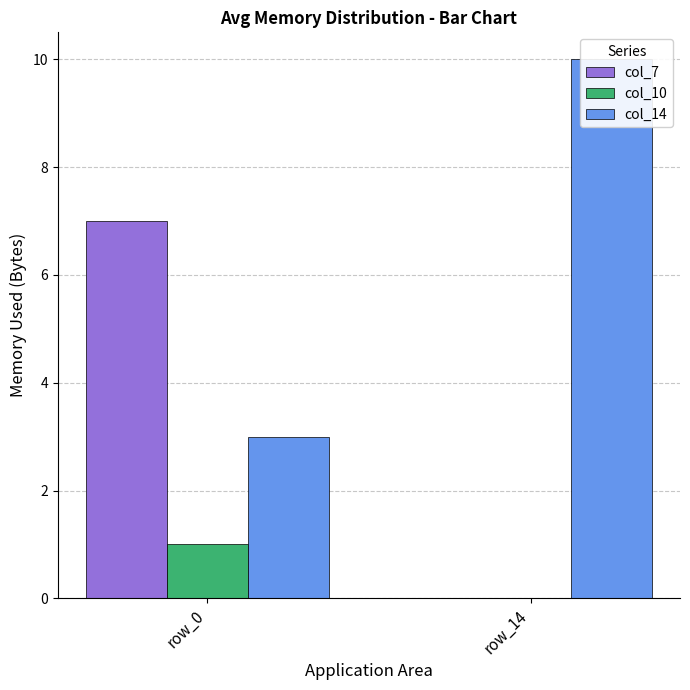

Count the col_7 values in the range 0 to 7.

2